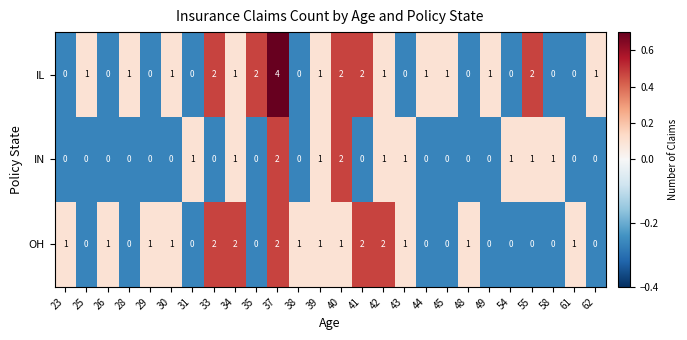

Which series has the largest total across all categories?

IL